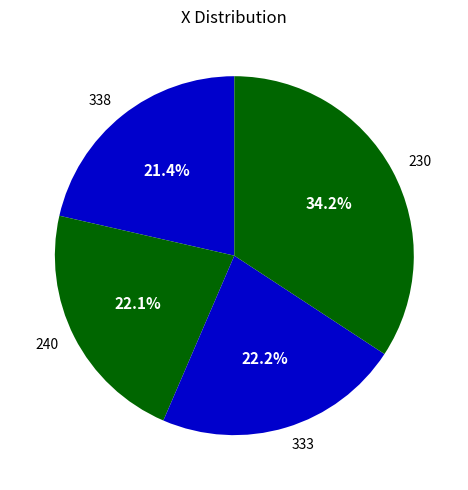

Which slice is the largest?

230